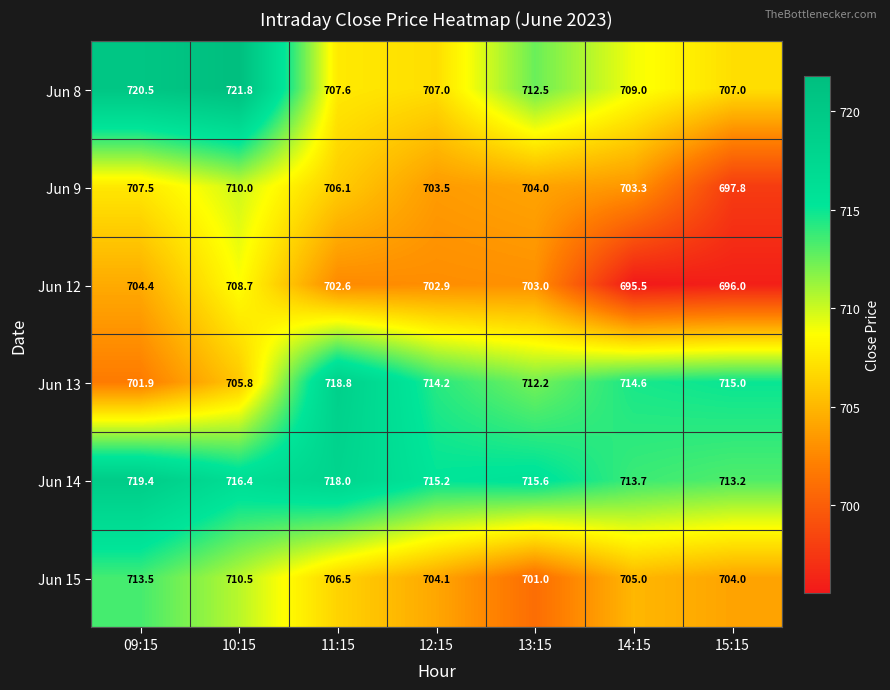

At how many categories does at least one series exceed 712?

7